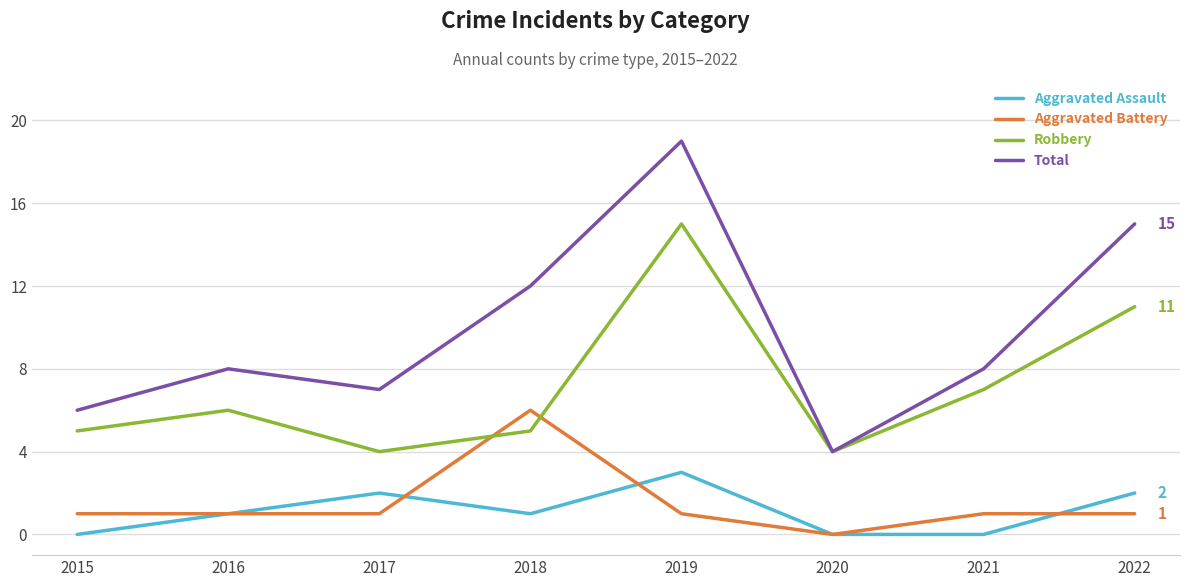

True or false: Aggravated Assault and Robbery cross at least once.

False